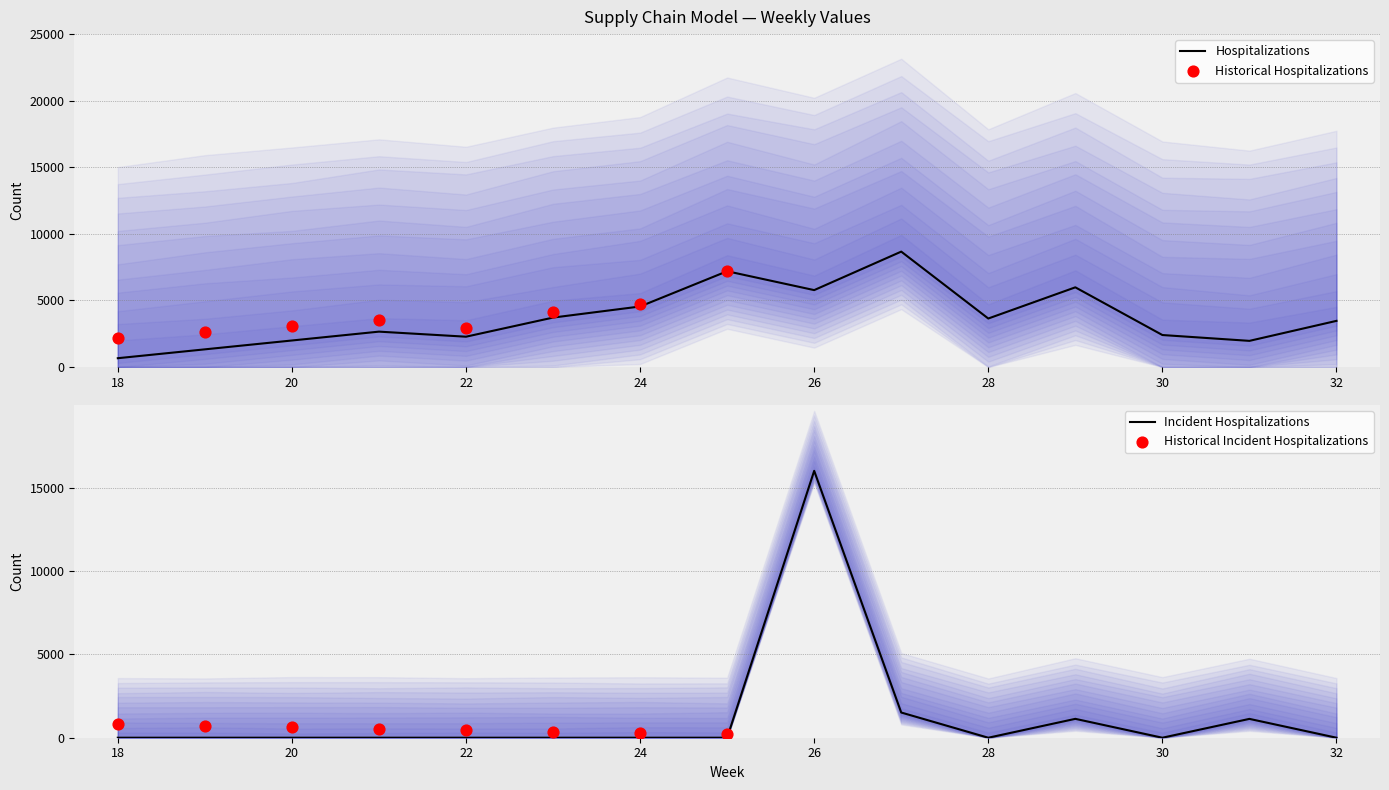

The value of Hospitalizations at 28 is 2028.4. True or false?

False